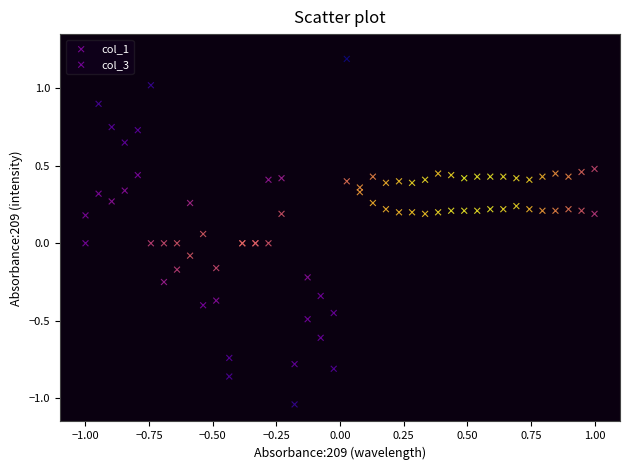

Which series contains the highest Y value?

col_1